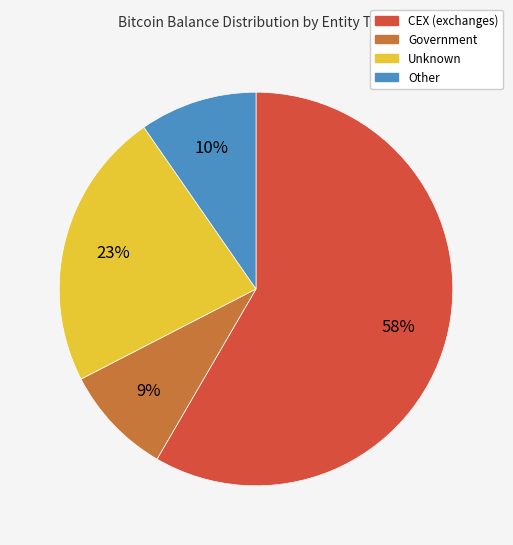

Is the sum of CEX (exchanges) and Unknown greater than half?

Yes